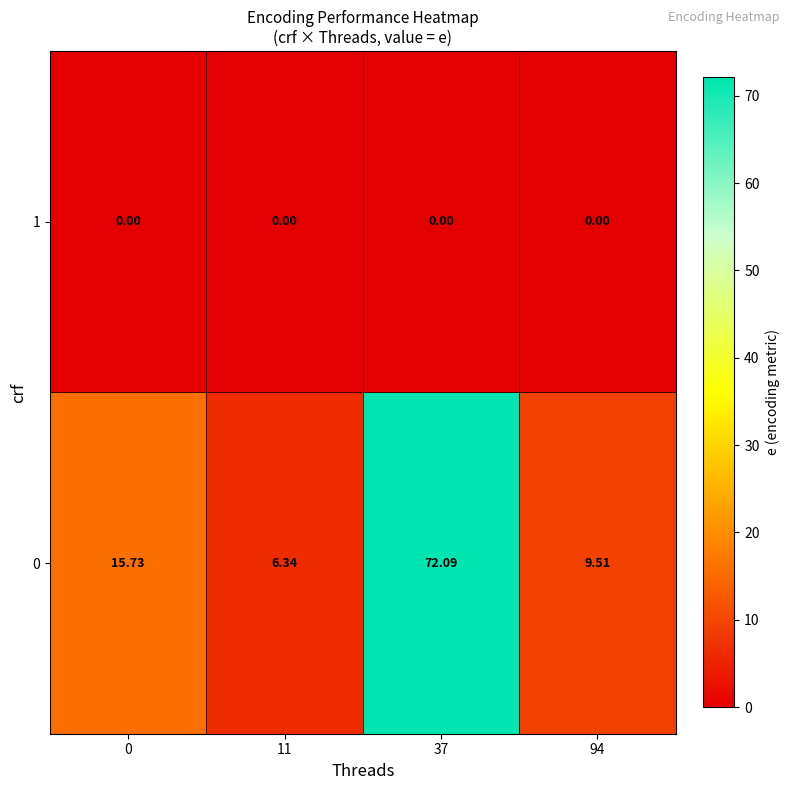

Is the value of 0 at 37 greater than the value of 1 at 11?

Yes